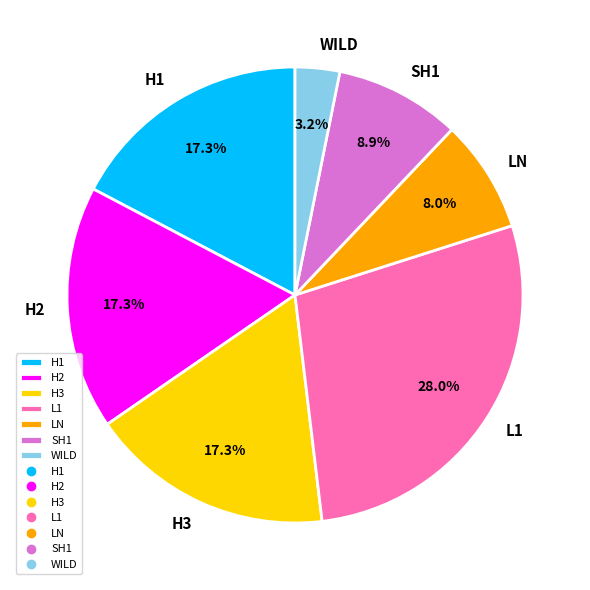

Which category has the biggest portion of the pie?

L1